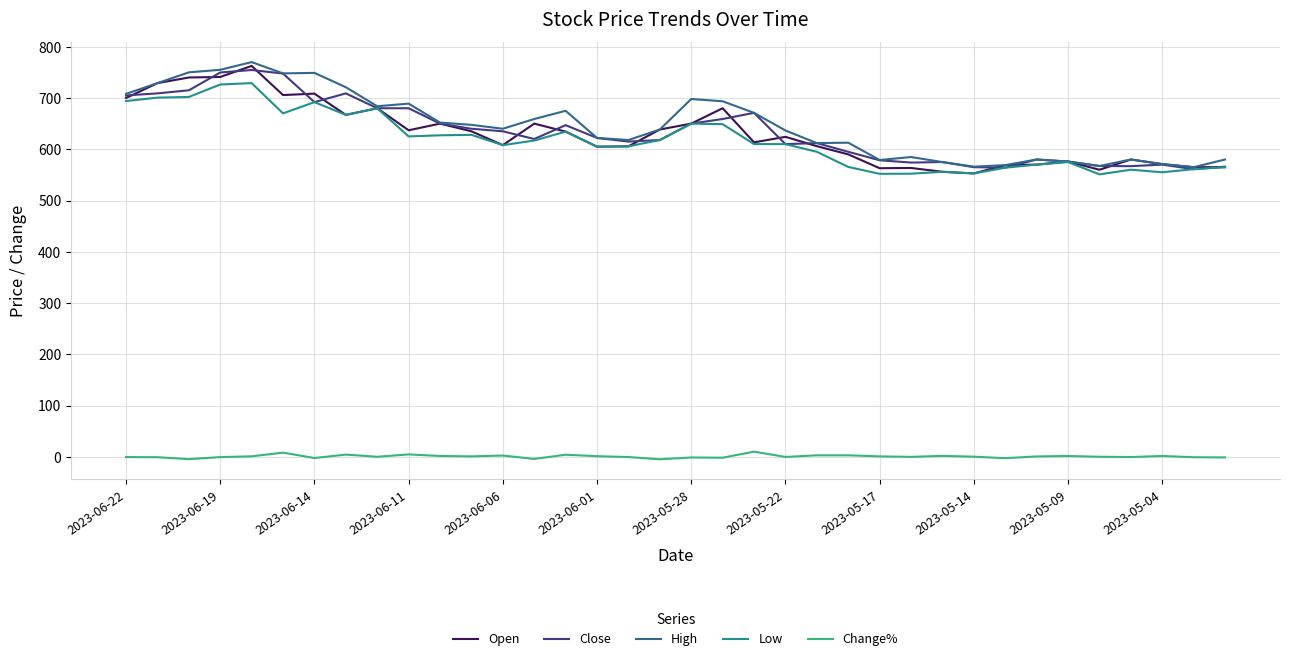

What is the greatest value displayed?

770.0